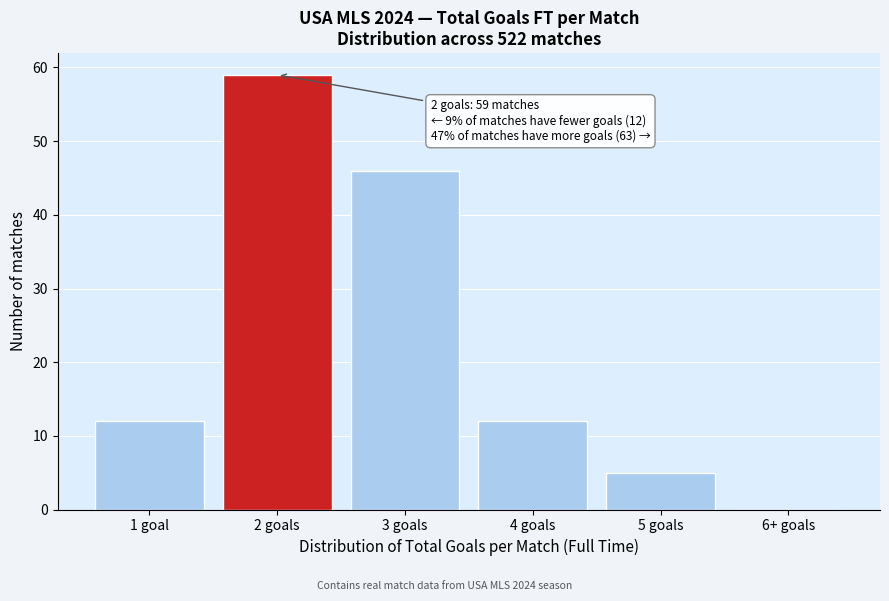

Reading left to right, extract all data points from this chart.

1 goal=12	2 goals=59	3 goals=46	4 goals=12	5 goals=5	6+ goals=0